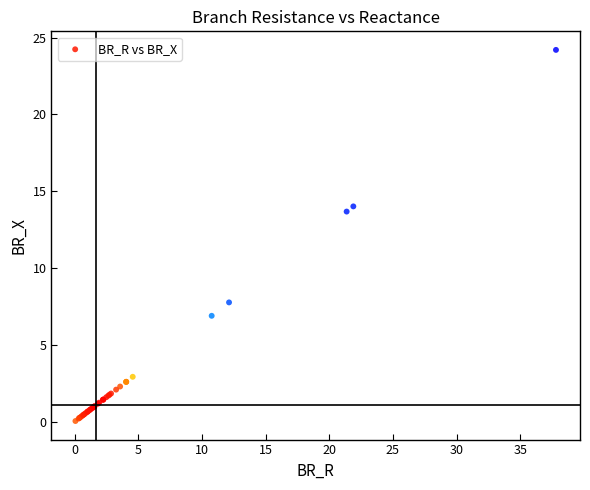

What Y value in the scatter plot is closest to 12?

13.7